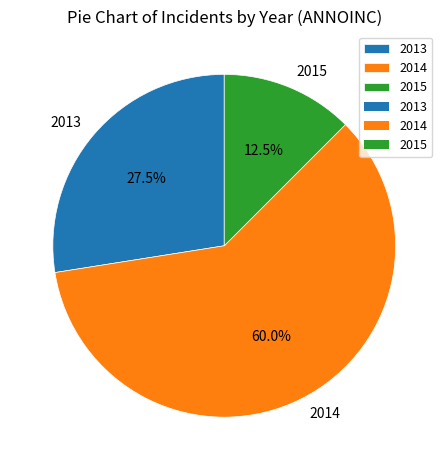

Which slice is the largest?

2014